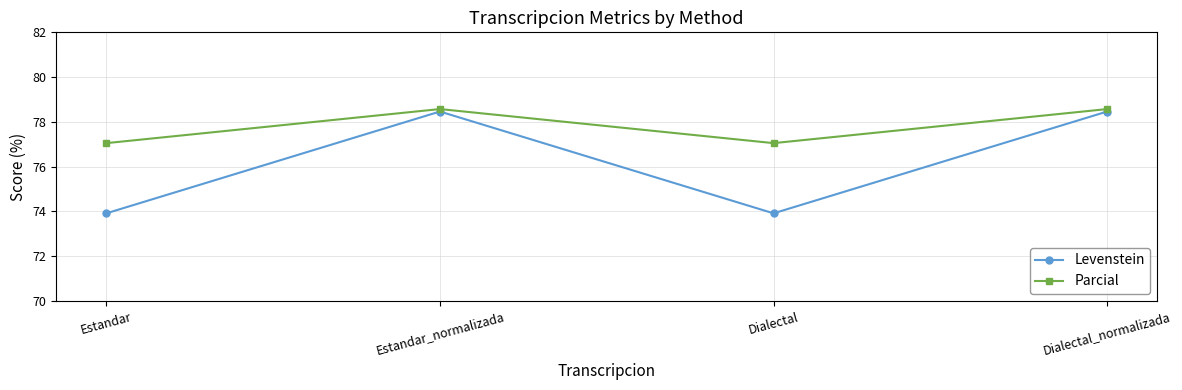

At which label does Parcial first exceed 78?

Estandar_normalizada